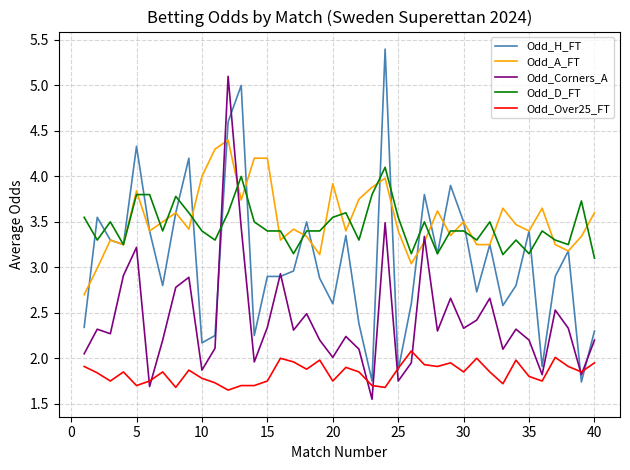

True or false: Odd_Over25_FT and Odd_A_FT cross at least once.

False